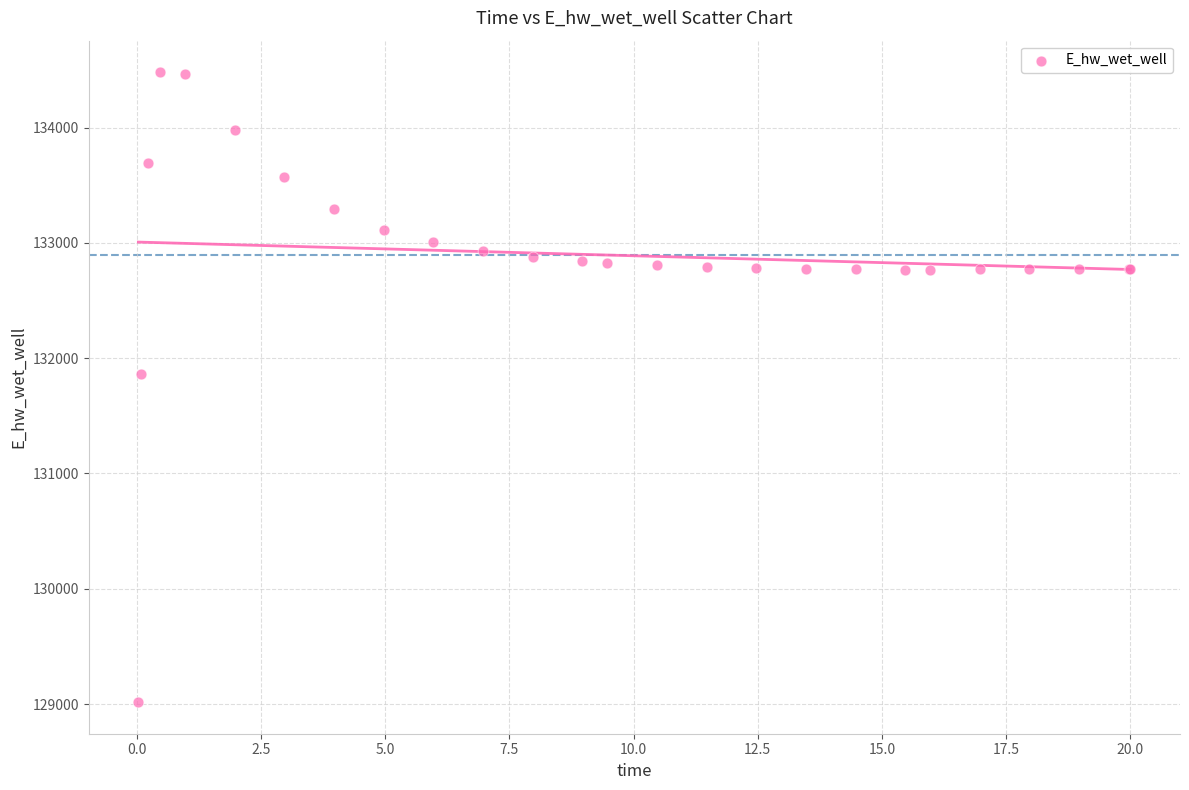

What Y value in the scatter plot is closest to 131748?

131867.0